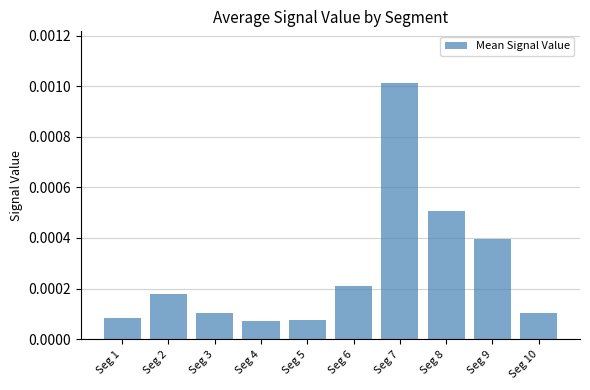

How many bars are there in total?

10